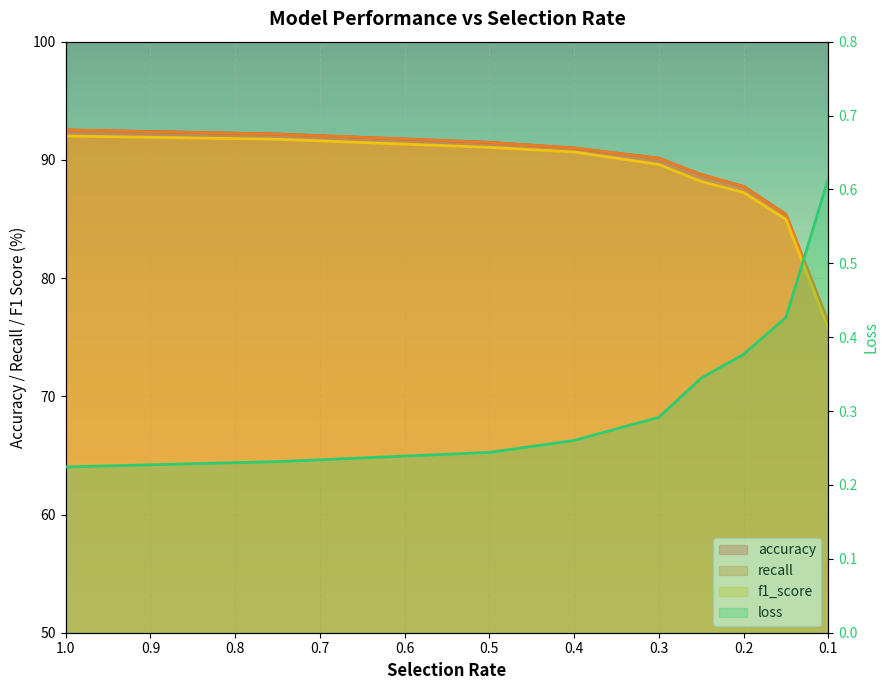

True or false: loss and f1_score cross at least once.

False